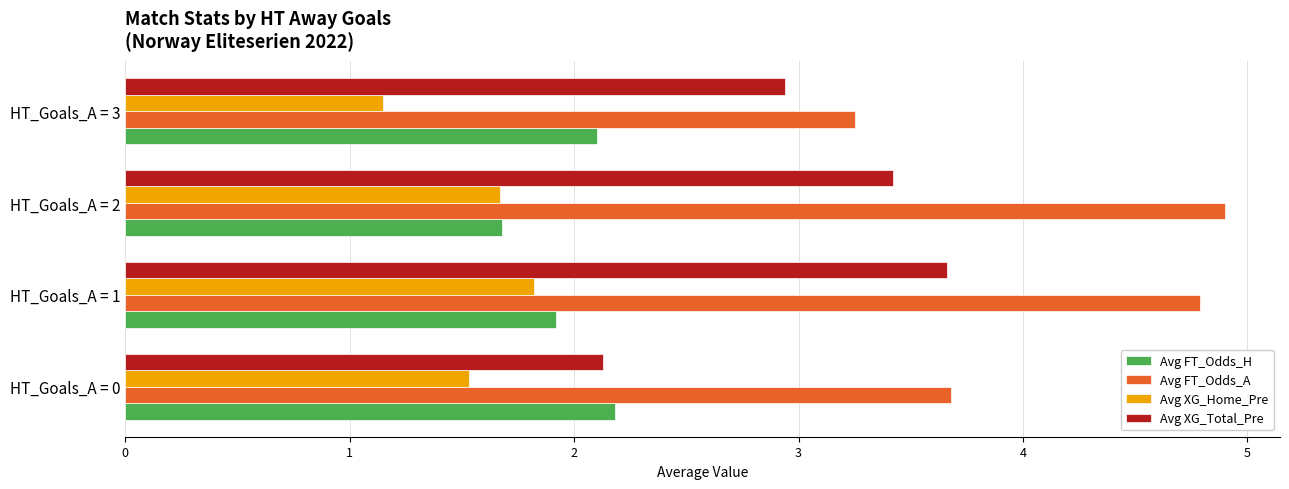

Count the number of categories in the chart.

4